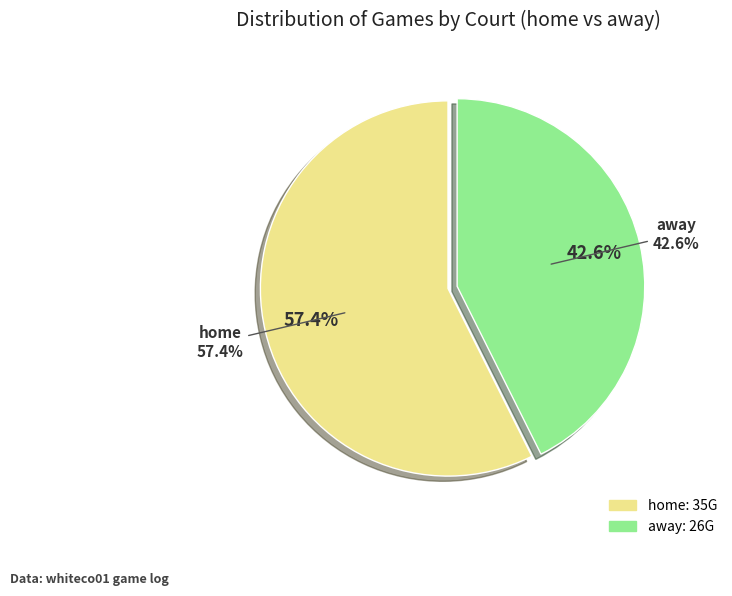

How many segments does this pie chart have?

2